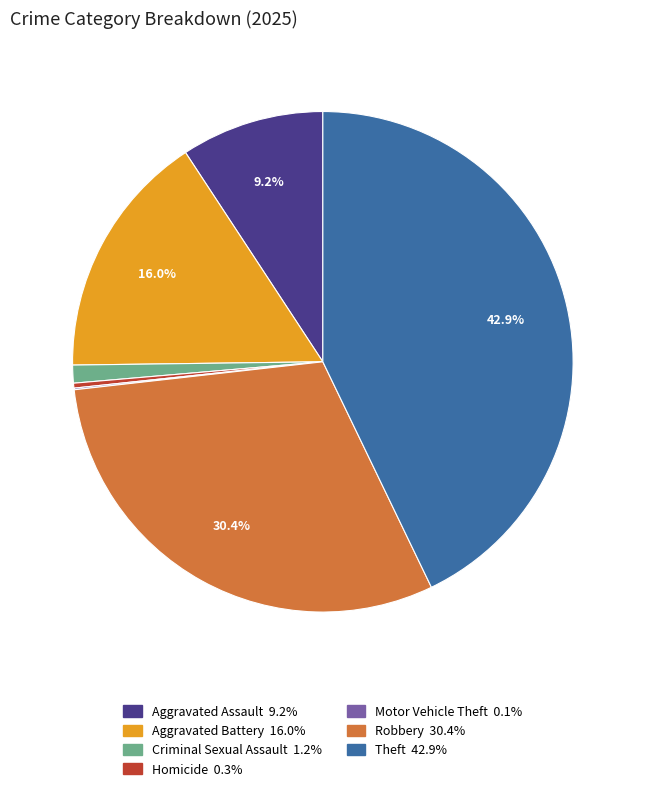

What is the largest slice in the pie chart?

Theft